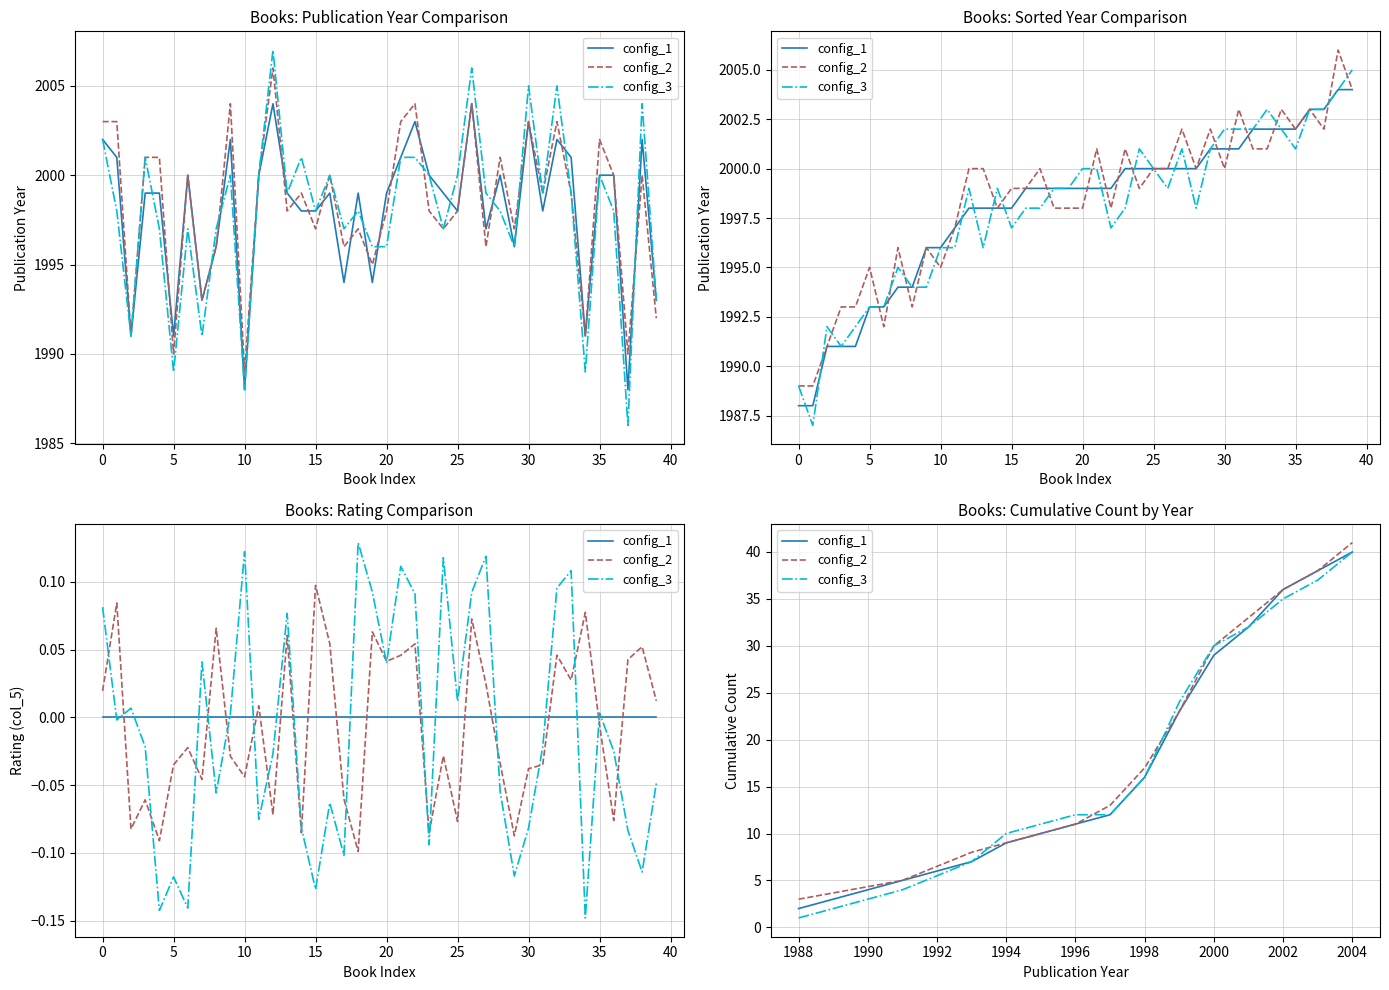

Reading left to right, extract all data points from this chart.

config_1: 2	5	7	9	11	12	16	23	29	32	36	38	40
config_2: 3	5	8	9	11	13	17	23	30	33	36	38	41
config_3: 1	4	7	10	12	12	16	24	30	32	35	37	40